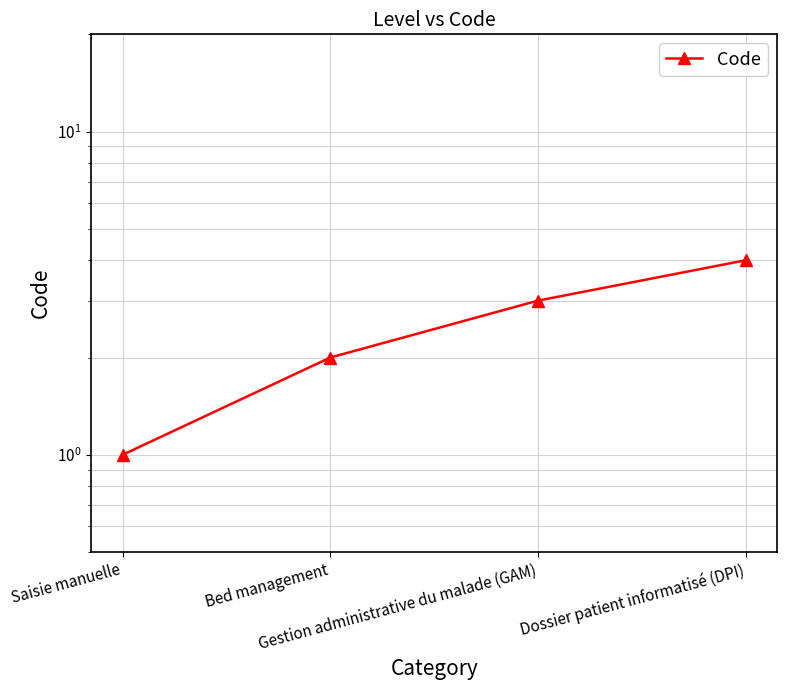

True or false: the data has more than 1 interior local peaks.

False